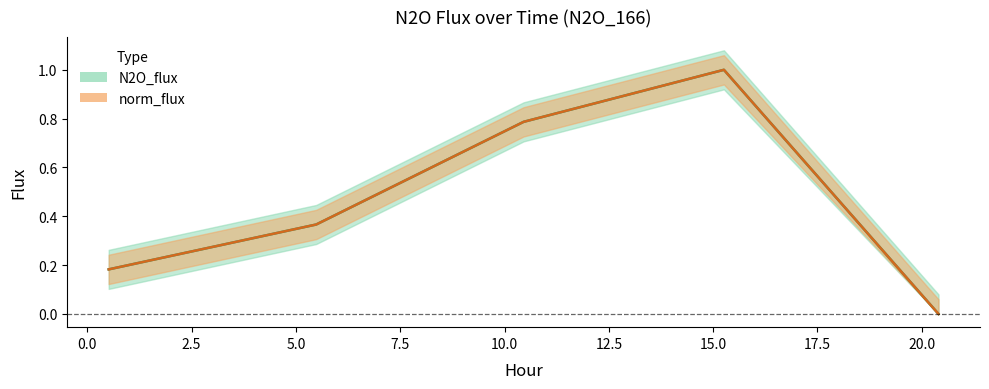

At 20.4, list the series in order from largest to smallest.

N2O_flux, norm_flux